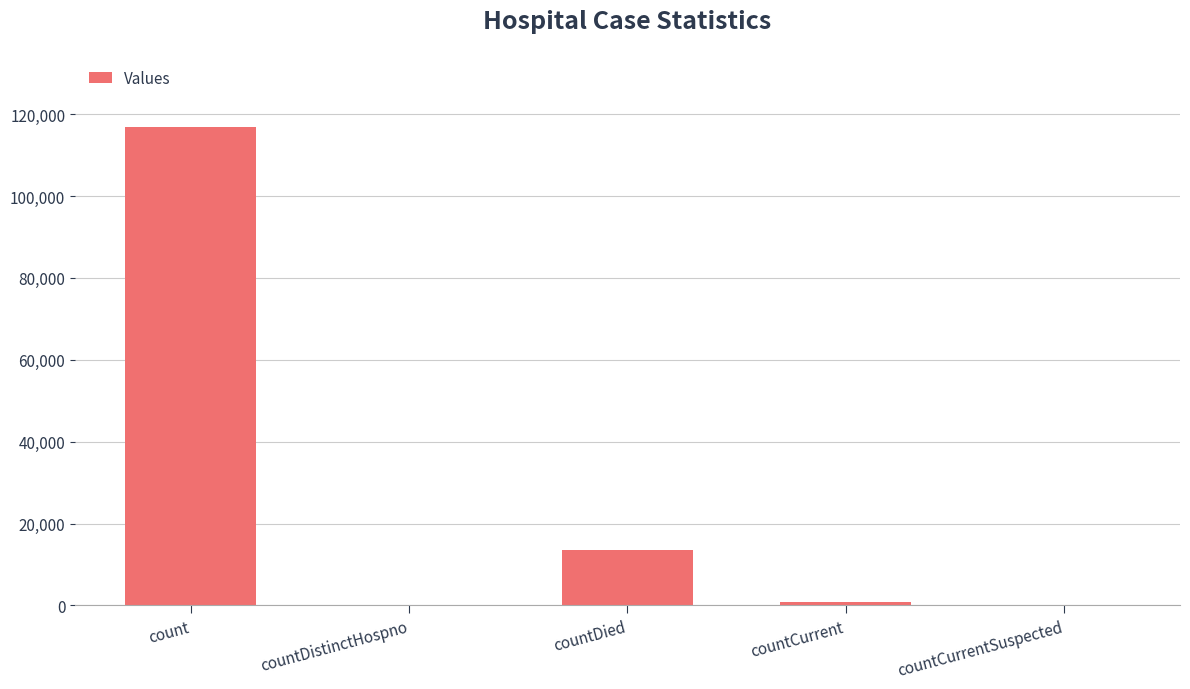

Reading left to right, transcribe all the data shown in this chart.

116772	0	13505	815	0